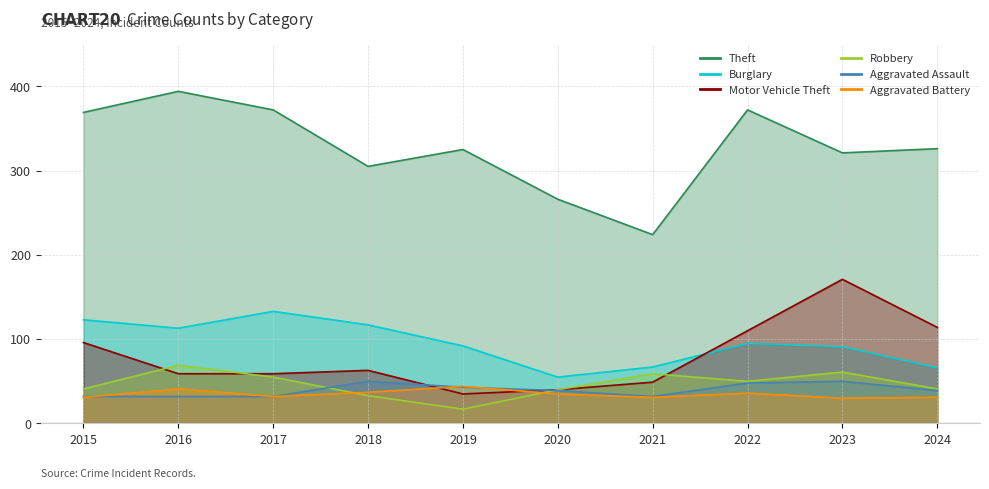

Which series has the largest total across all categories?

Theft